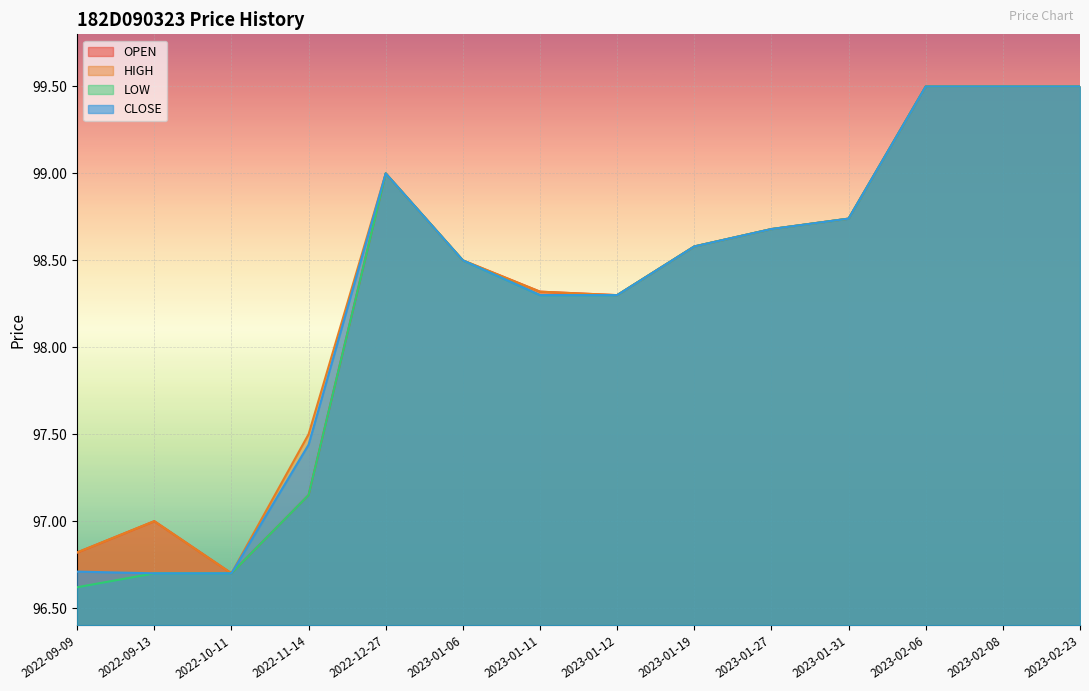

Where is OPEN nearest to the value 98?

2023-01-12